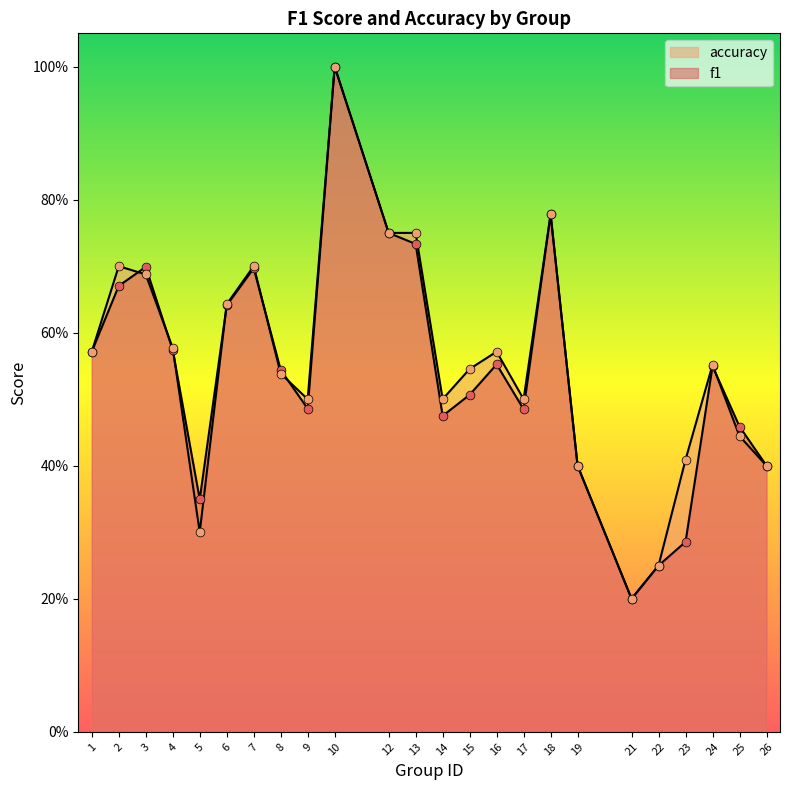

Which series contains the lowest Y value?

f1